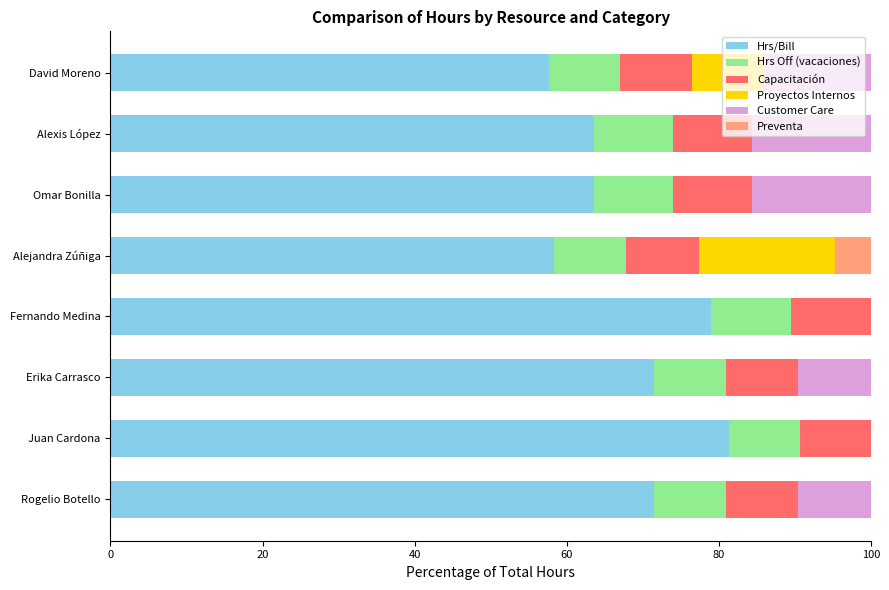

At which label does Hrs/Bill reach its peak?

Juan Cardona